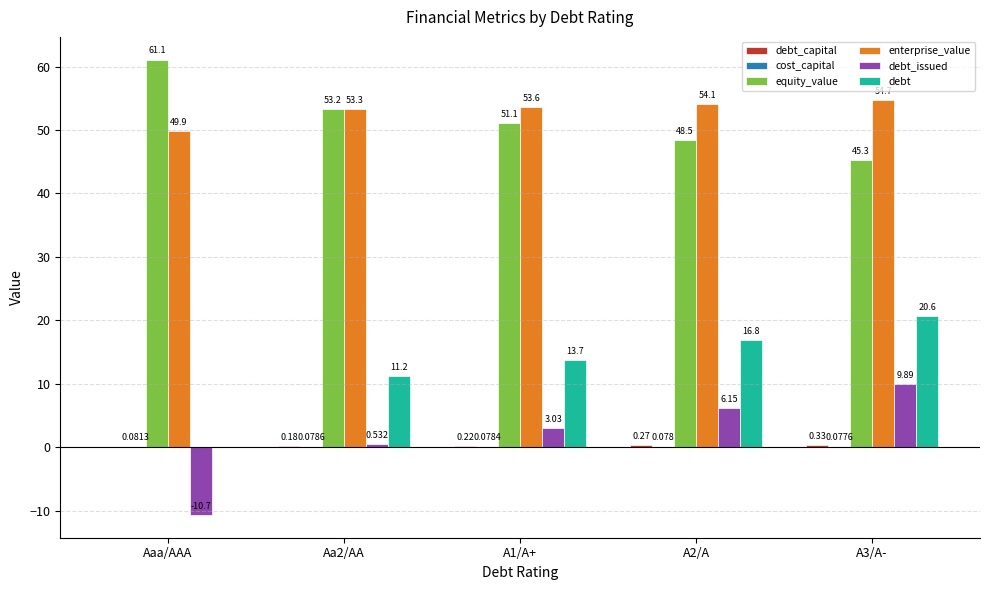

Which series has the largest total across all categories?

enterprise_value